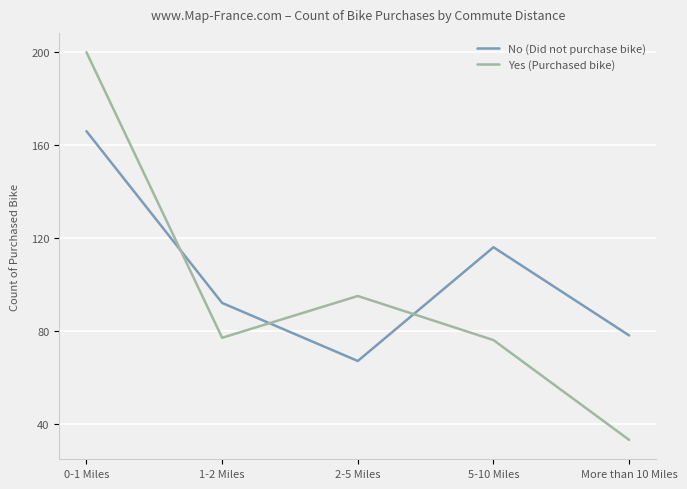

What position from the left is 1-2 Miles?

2